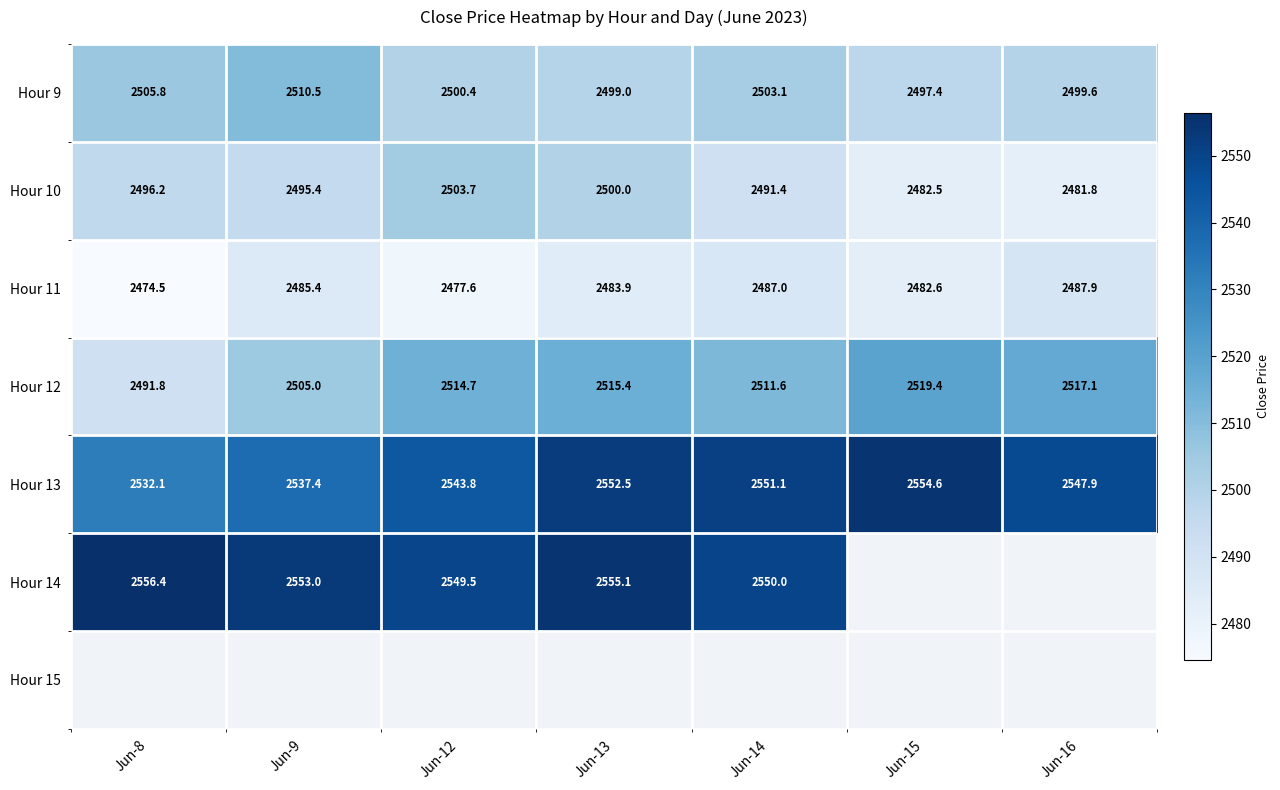

True or false: Hour 13 has a value of 3487.4 at Jun-14.

False